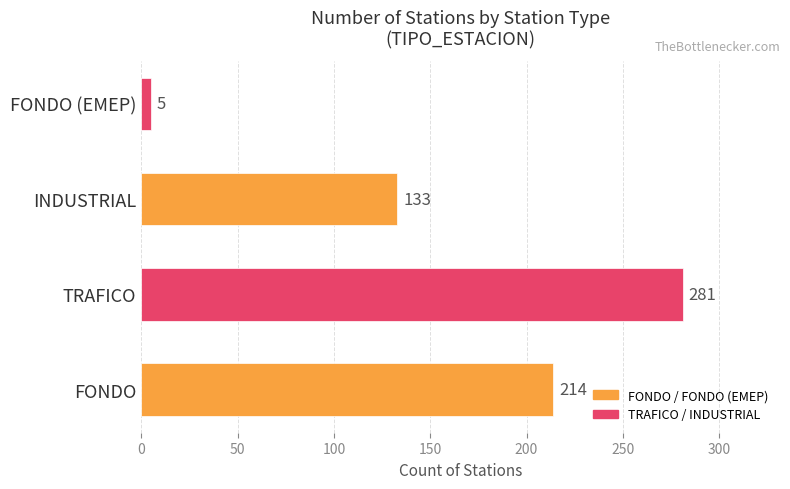

What is the change in value from FONDO to INDUSTRIAL?

-81